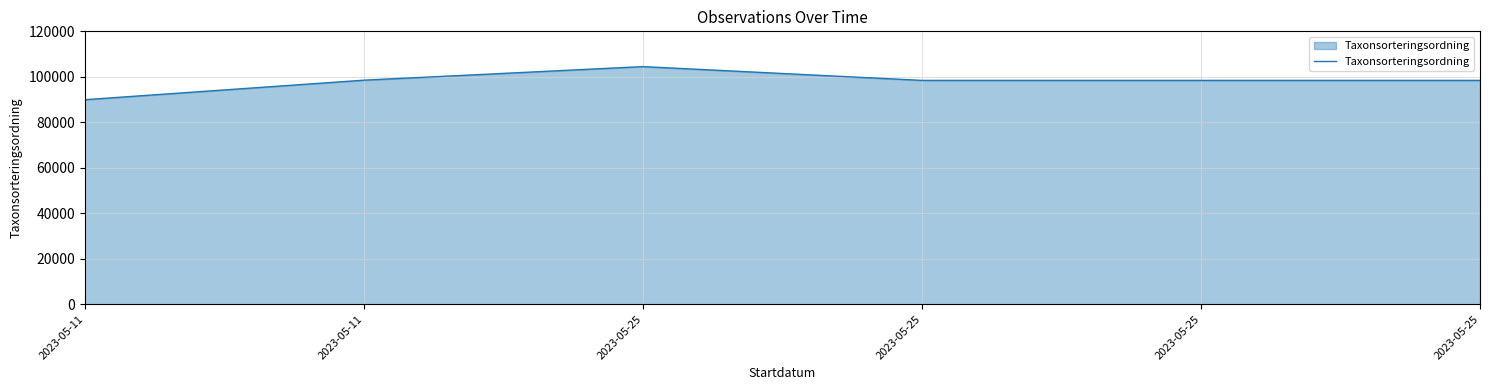

List the labels in order of value, largest first.

2023-05-25, 2023-05-11, 2023-05-25, 2023-05-25, 2023-05-25, 2023-05-11